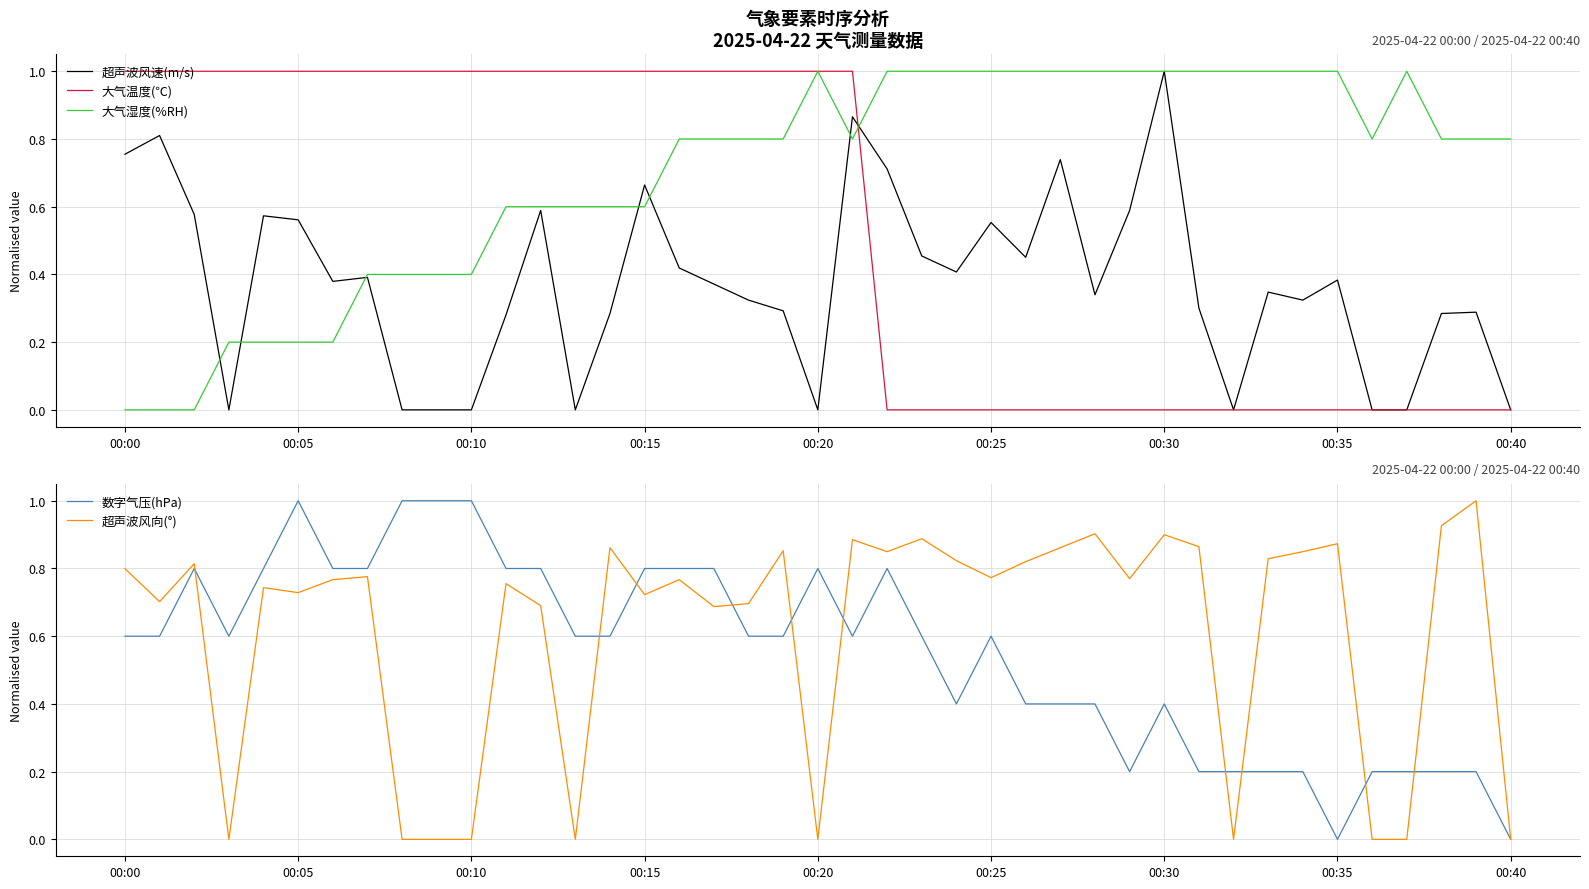

What is the highest value of the 超声波风速(m/s) series?

1.0